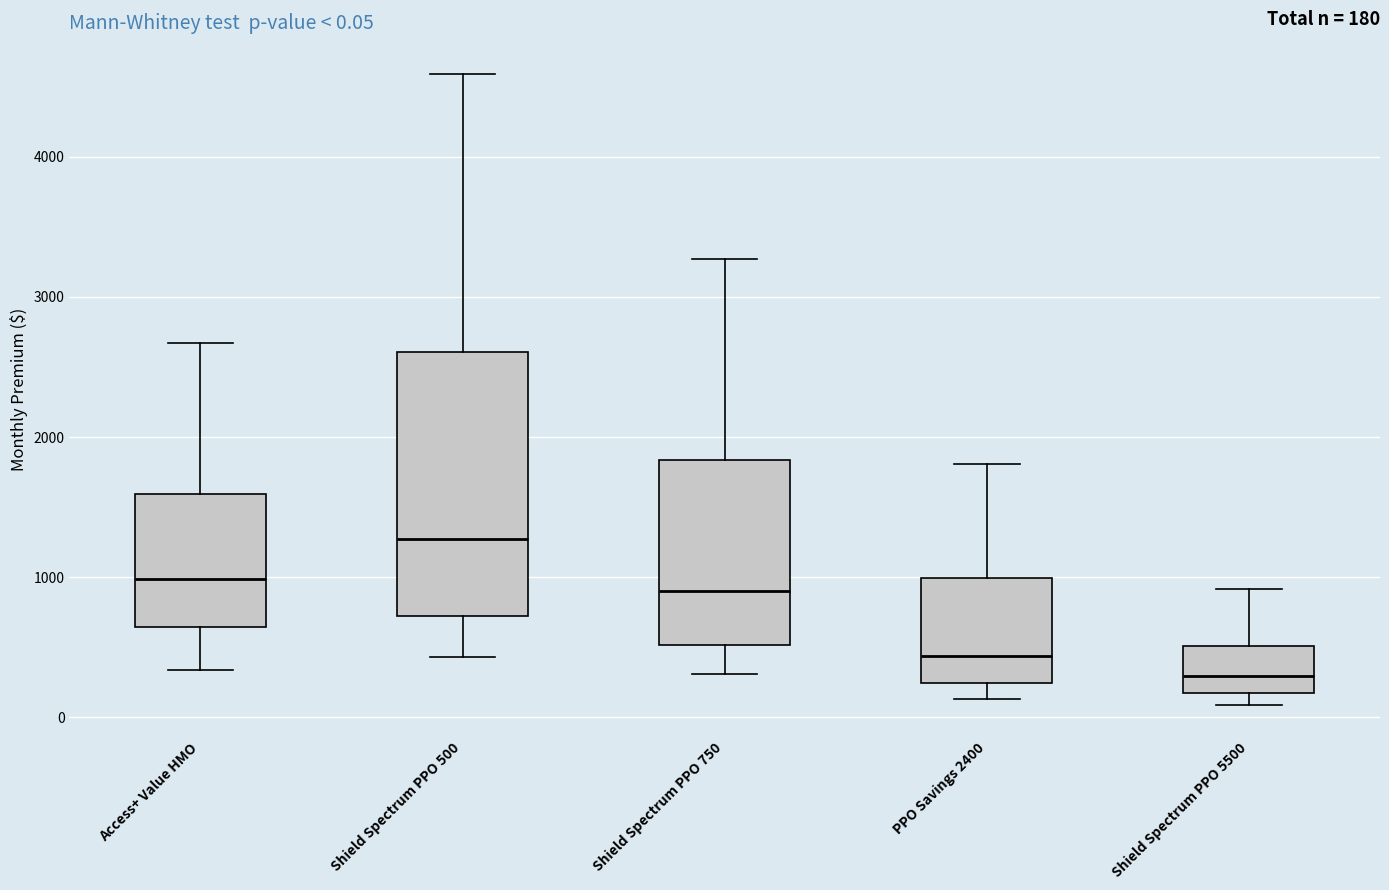

Which box's median line is the lowest?

Shield Spectrum PPO 5500